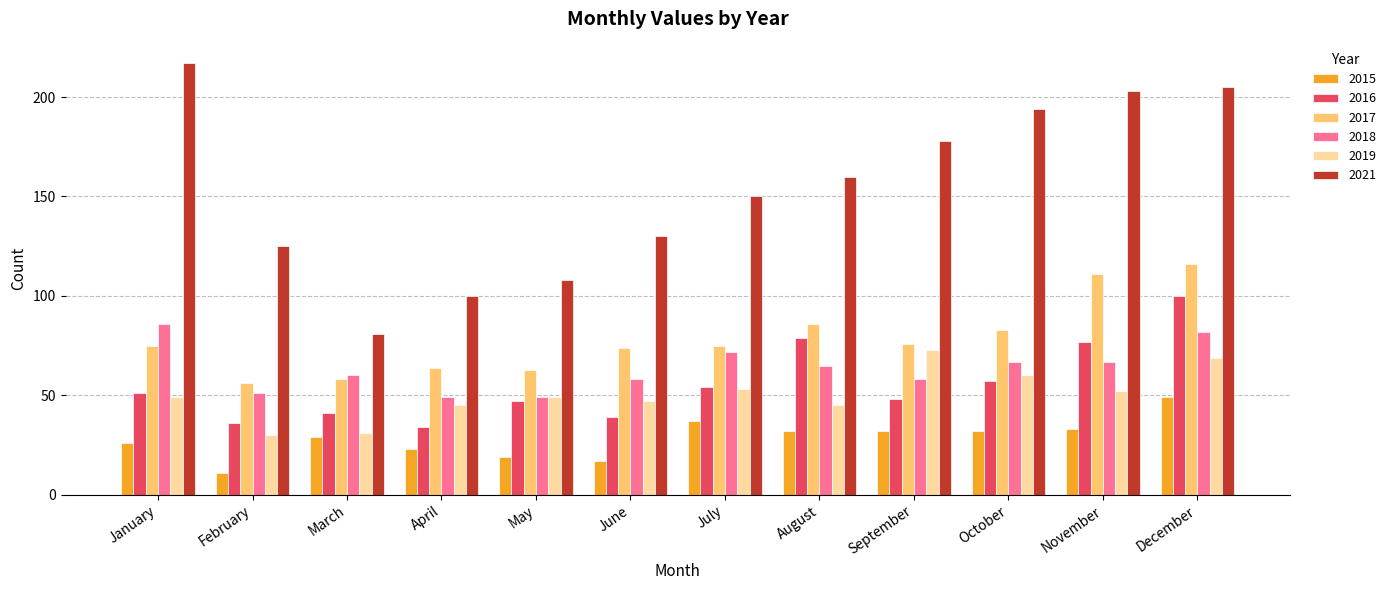

True or false: 2016 has a value of 14 at July.

False